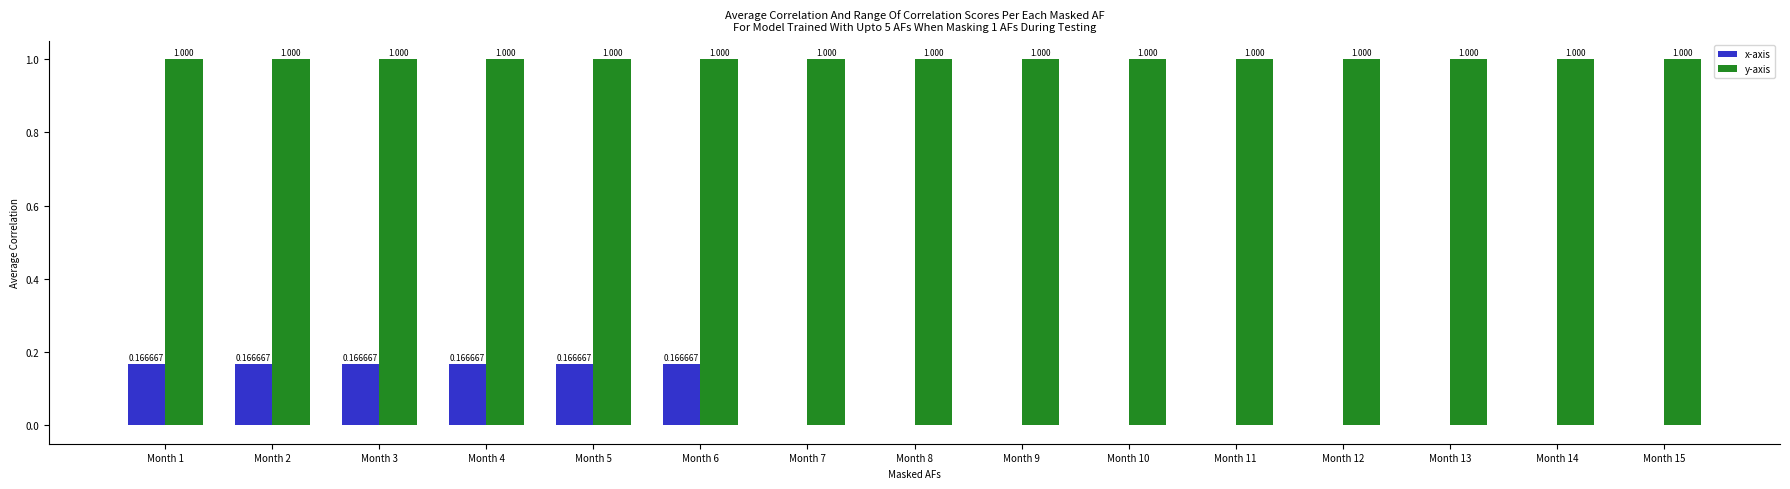

Which series changed the most between Month 4 and Month 7?

x-axis